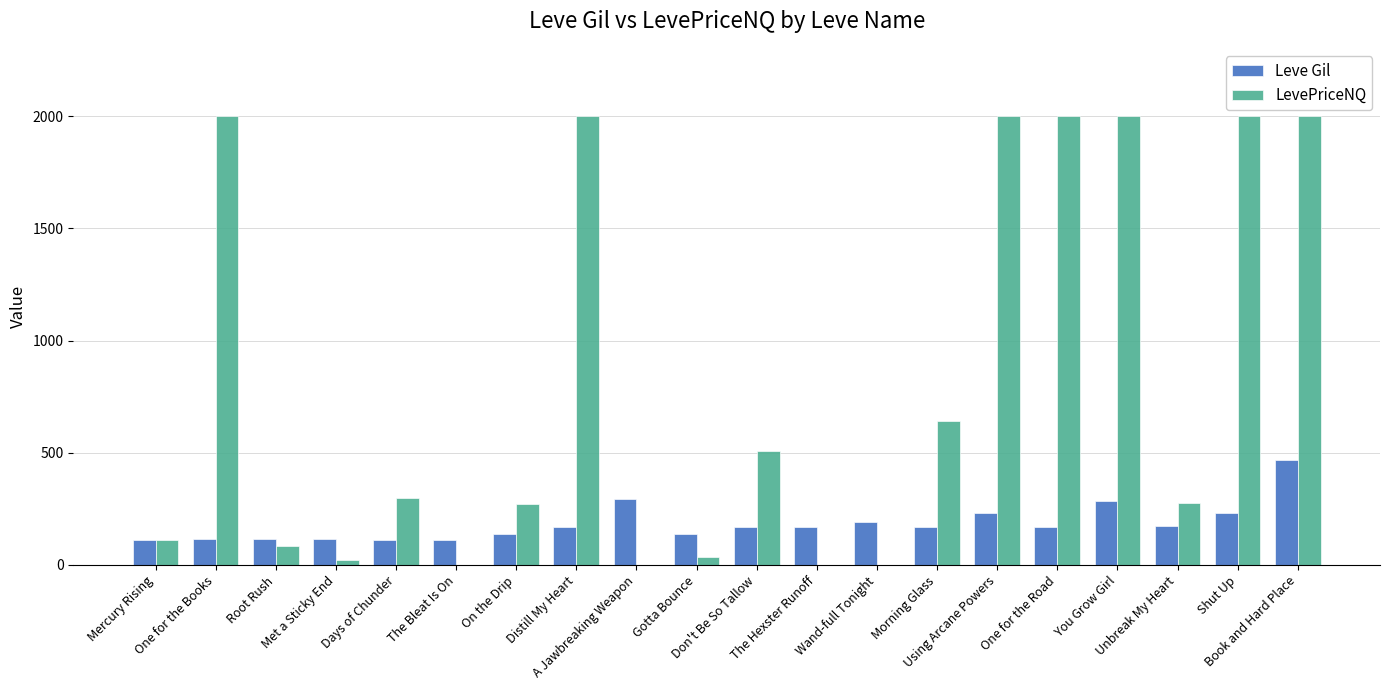

Which series has the largest total across all categories?

LevePriceNQ